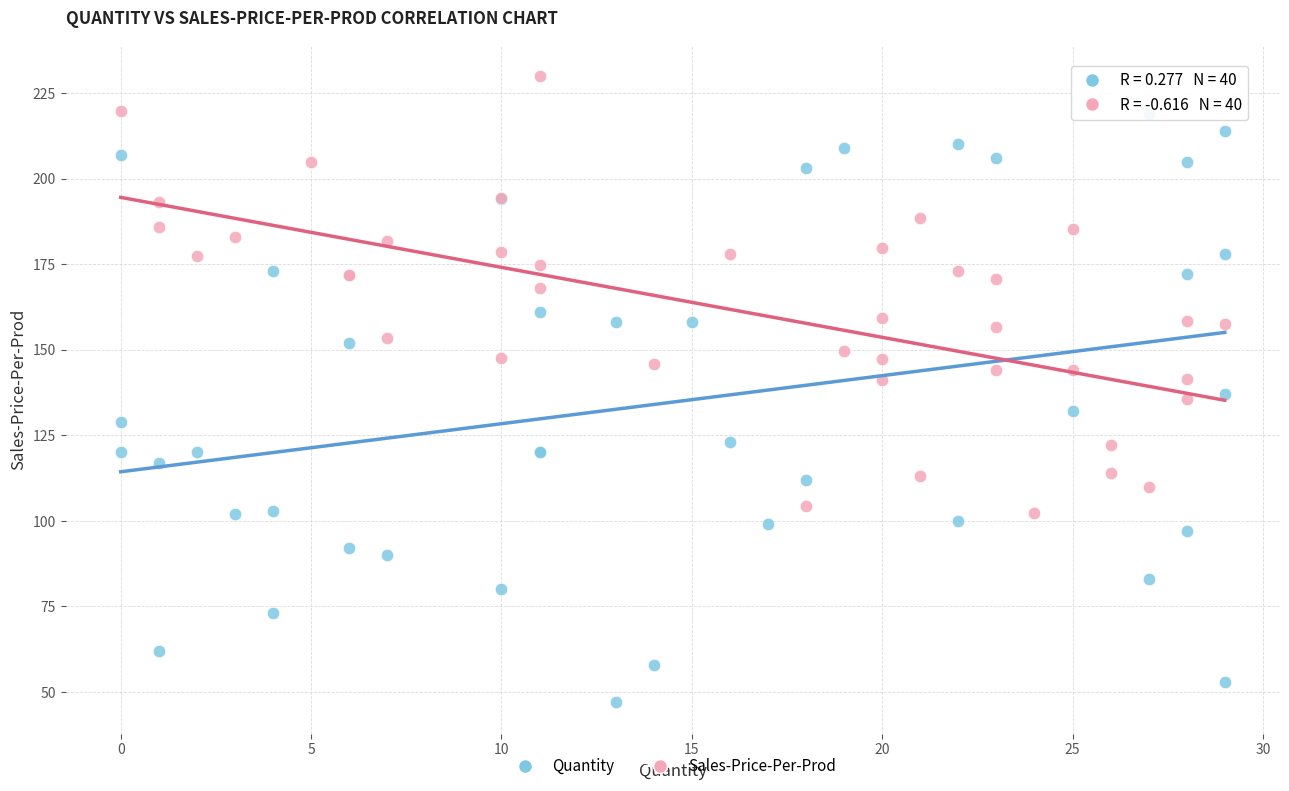

What are all the series names shown in the legend?

Quantity, Sales-Price-Per-Prod